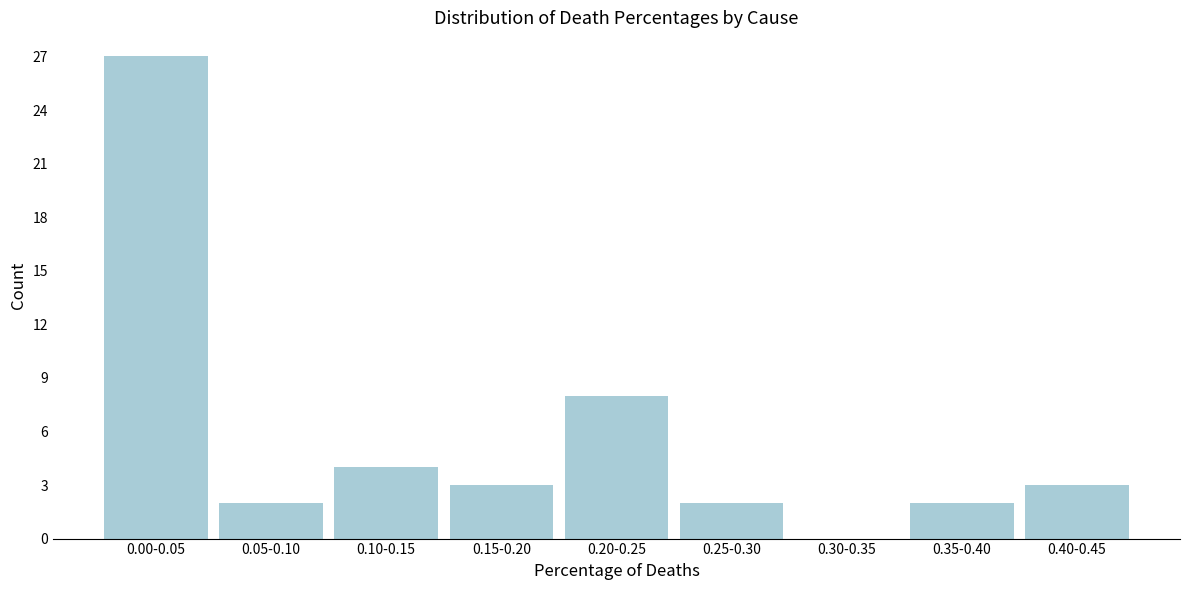

Reading left to right, what are all the values shown in this chart?

0.00-0.05=27	0.05-0.10=2	0.10-0.15=4	0.15-0.20=3	0.20-0.25=8	0.25-0.30=2	0.30-0.35=0	0.35-0.40=2	0.40-0.45=3